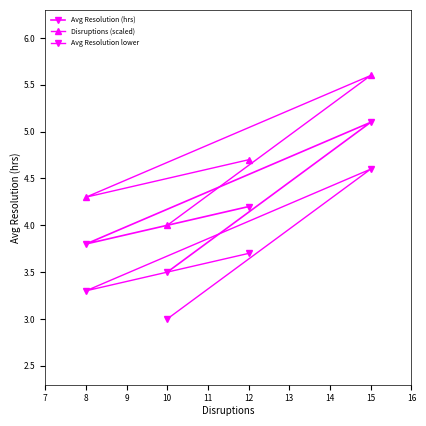

What value does the Avg Resolution (hrs) series have at 10?

3.5